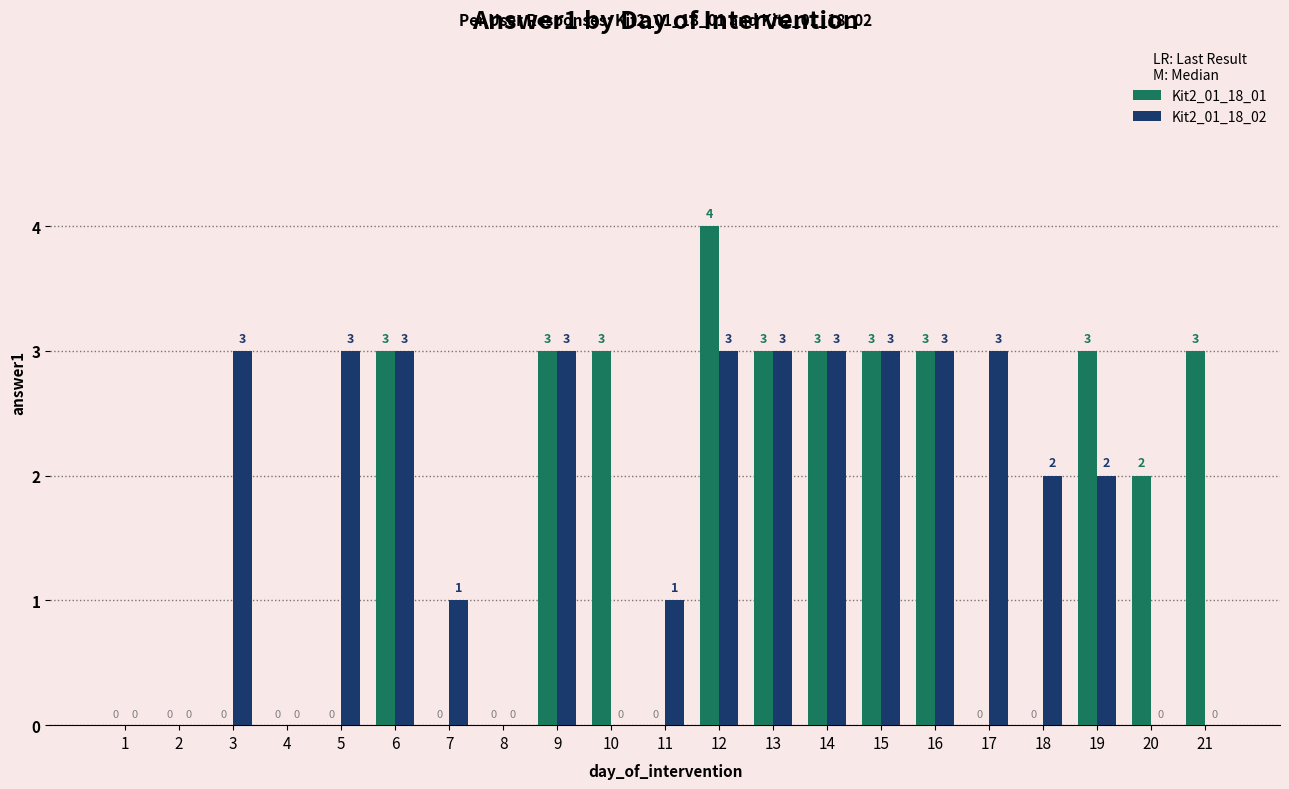

What is the difference between the Kit2_01_18_01 values at 15 and 20?

1